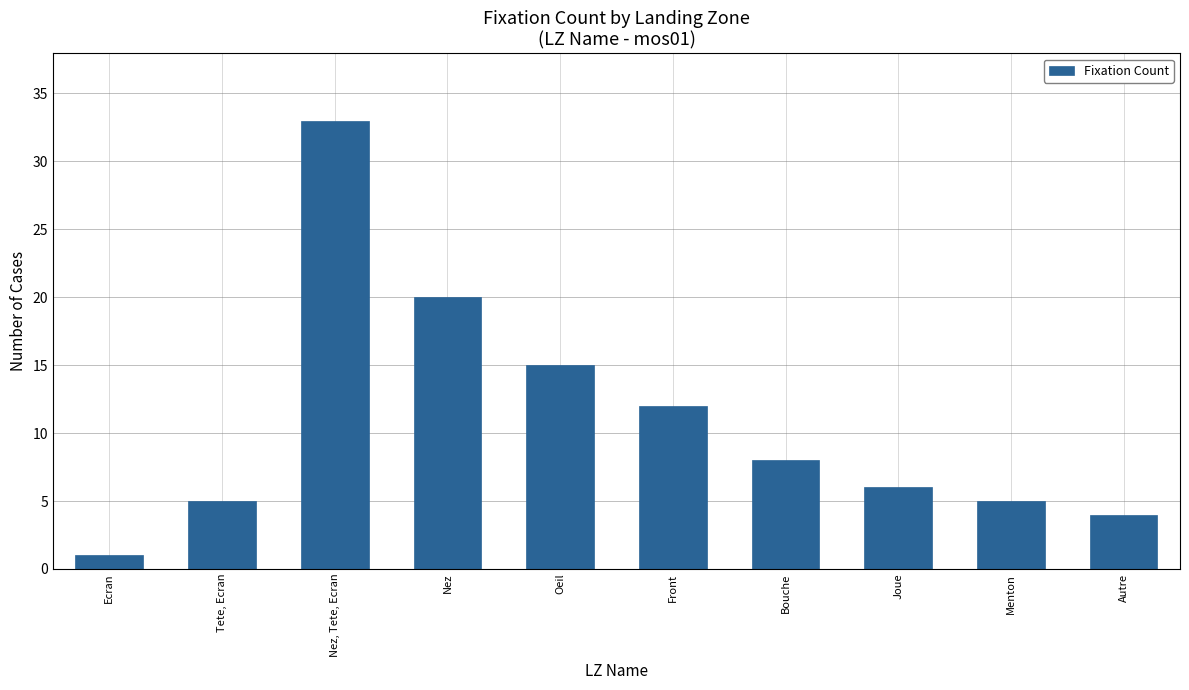

Which label corresponds to the largest value in the chart?

Nez, Tete, Ecran